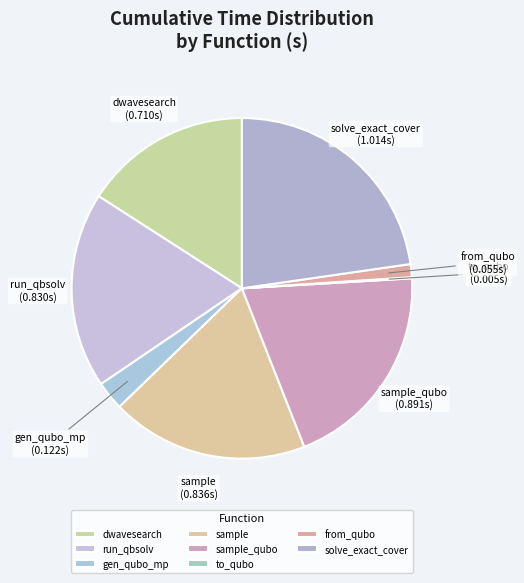

The sample slice represents 26% of the pie. True or false?

False